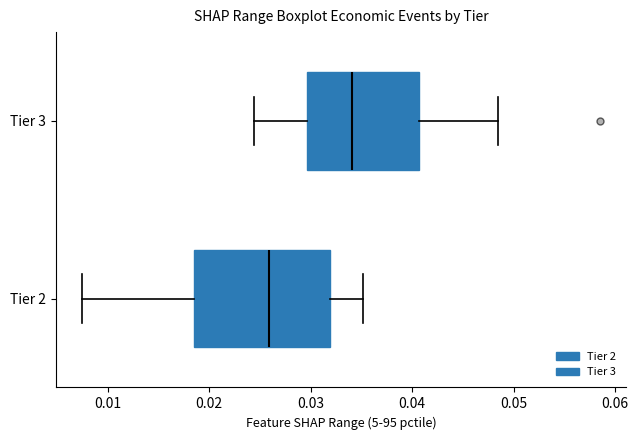

Reading bottom to top, read every box against the x-axis: the position of its median line, the range the box covers, and the ends of its whiskers. The values are not printed on the chart, so give them approximately, as read against the axis.

Tier 2: median 0.026, box 0.019 to 0.032, whiskers 0.007 to 0.035
Tier 3: median 0.034, box 0.030 to 0.041, whiskers 0.024 to 0.048